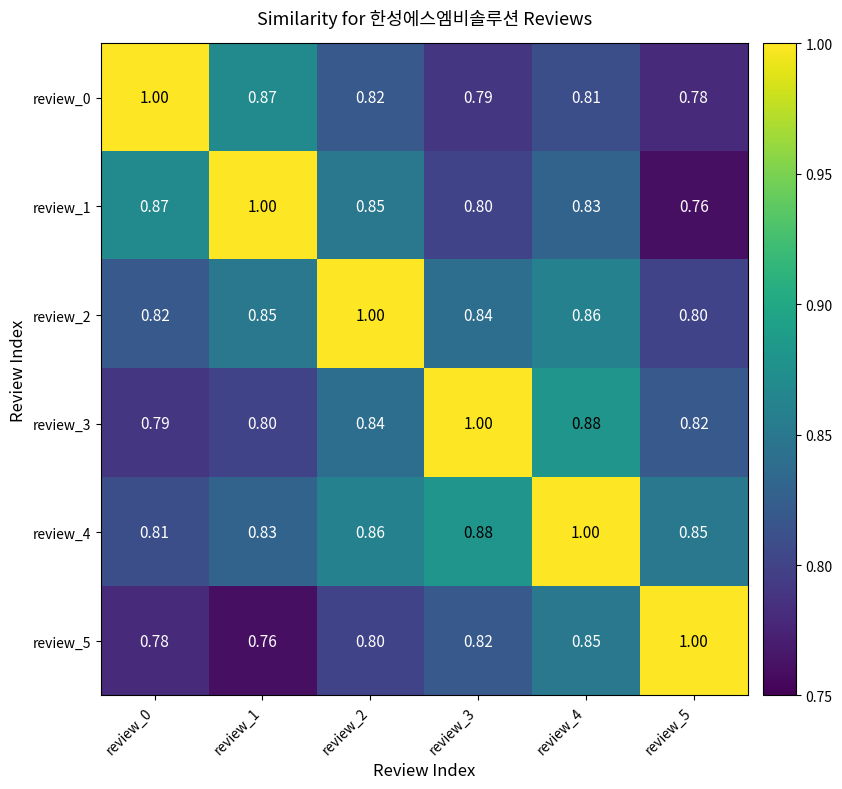

Is the value of review_4 at review_1 greater than the value of review_1 at review_0?

No